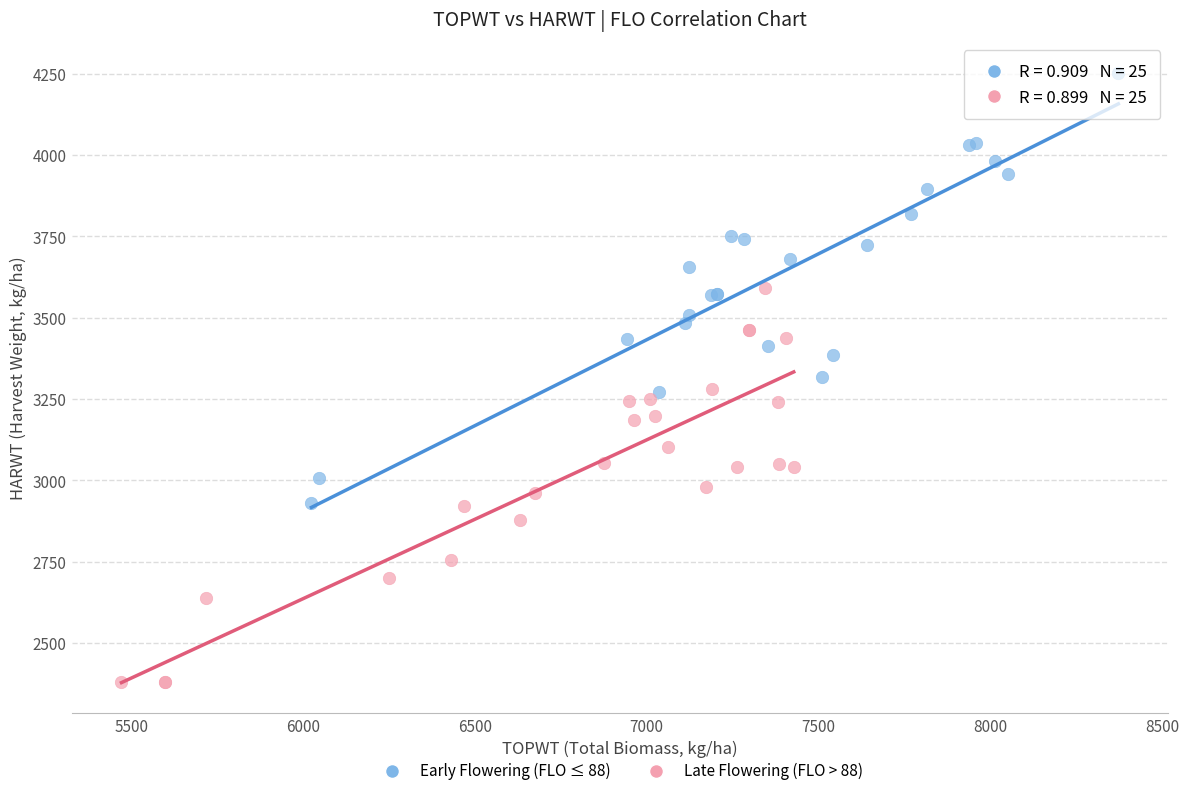

Which series has the widest spread of Y values?

Early Flowering (FLO ≤ 88)